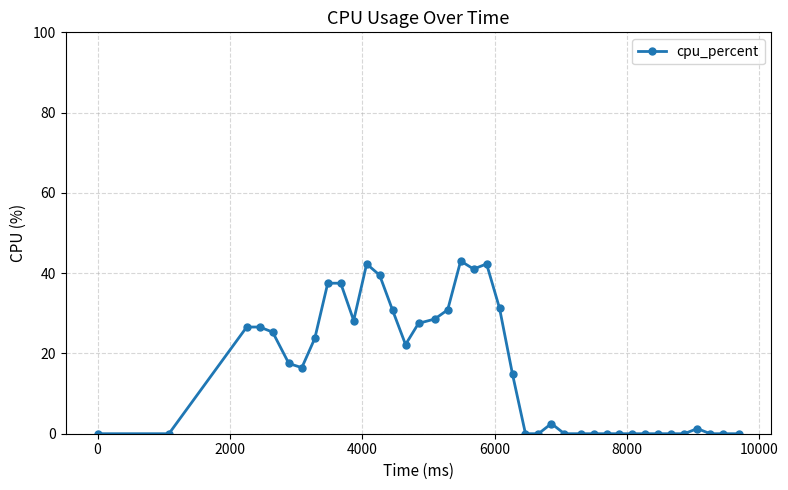

Does the chart display data point markers on the line(s)?

Yes